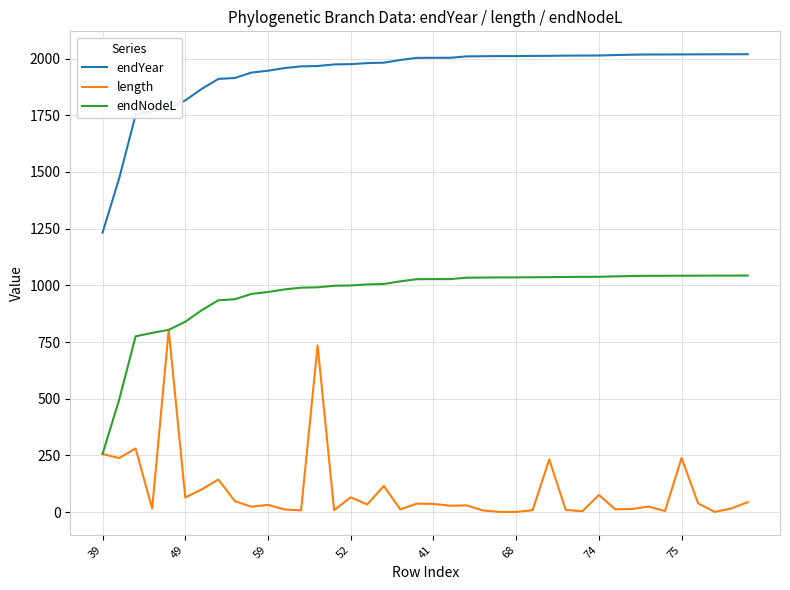

What is the sum of all endNodeL values?

38424.3